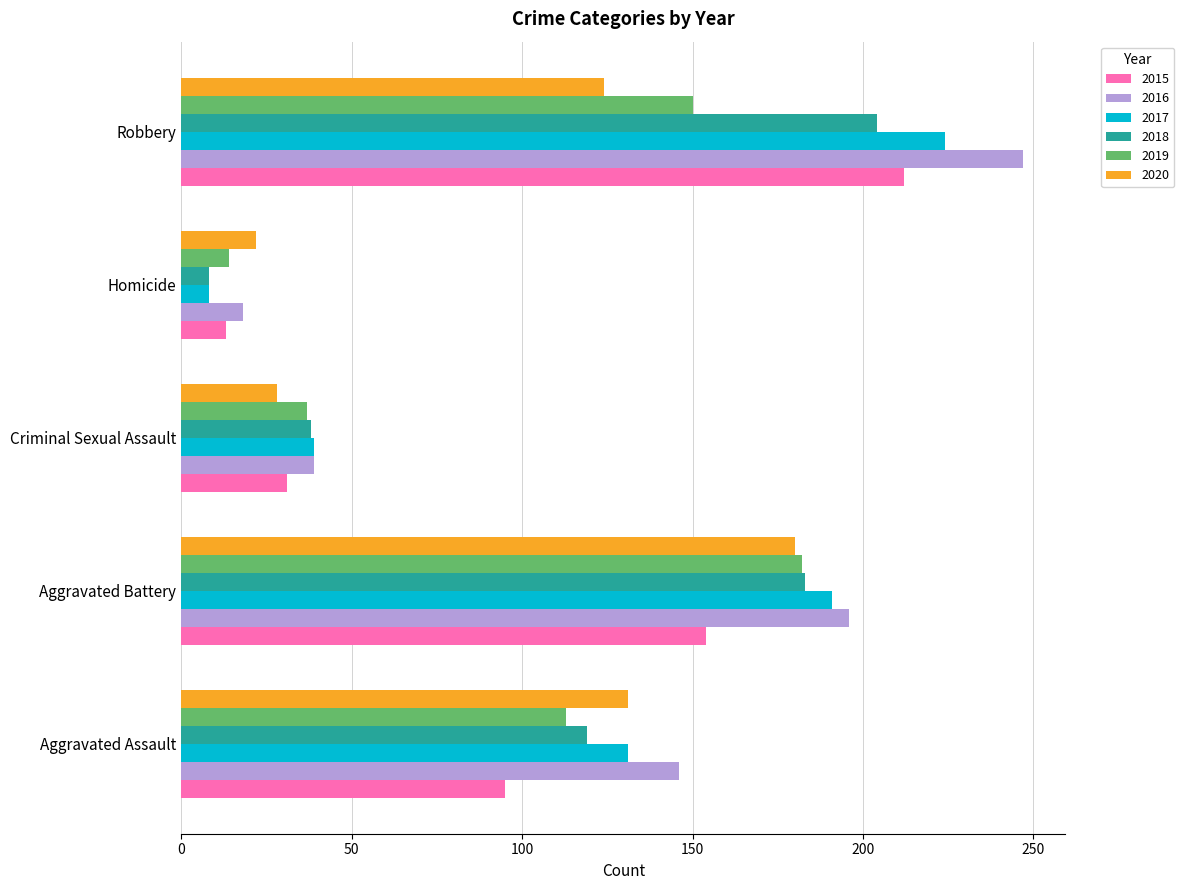

What is the difference between the 2018 values at Aggravated Battery and Criminal Sexual Assault?

145